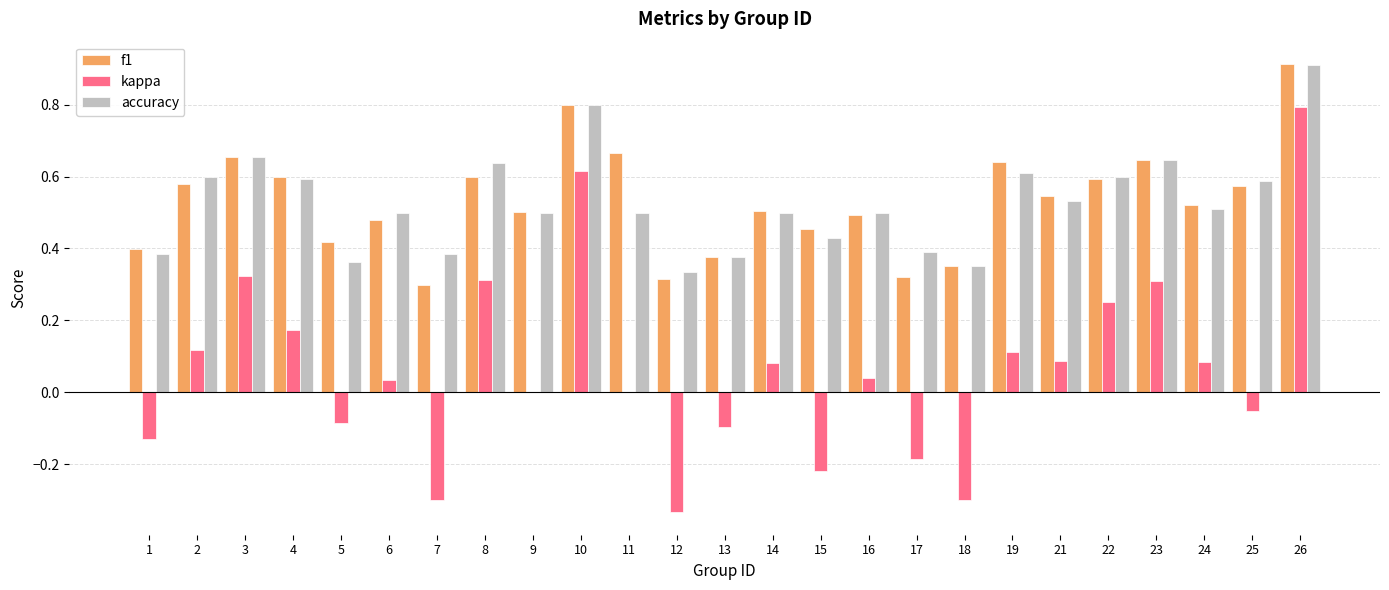

Which series changed the most between 6 and 13?

kappa